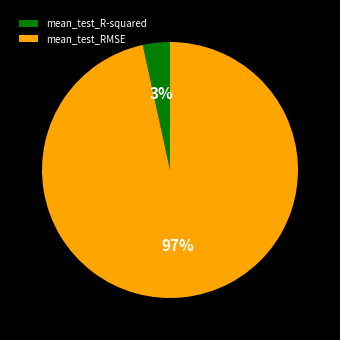

Which slice is the smallest?

mean_test_R-squared